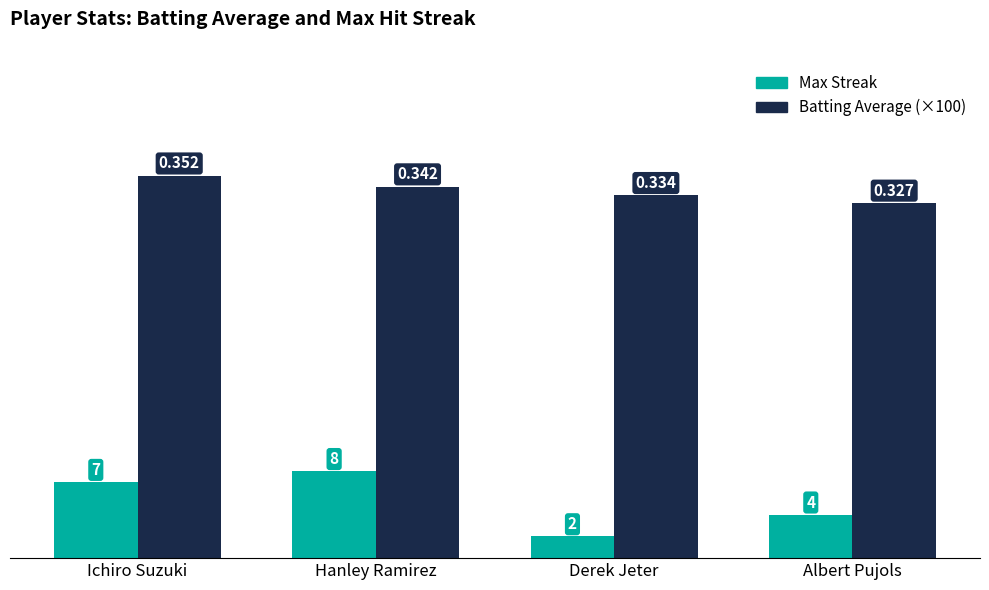

At which label does Batting Average (×100) first exceed 34?

Ichiro Suzuki